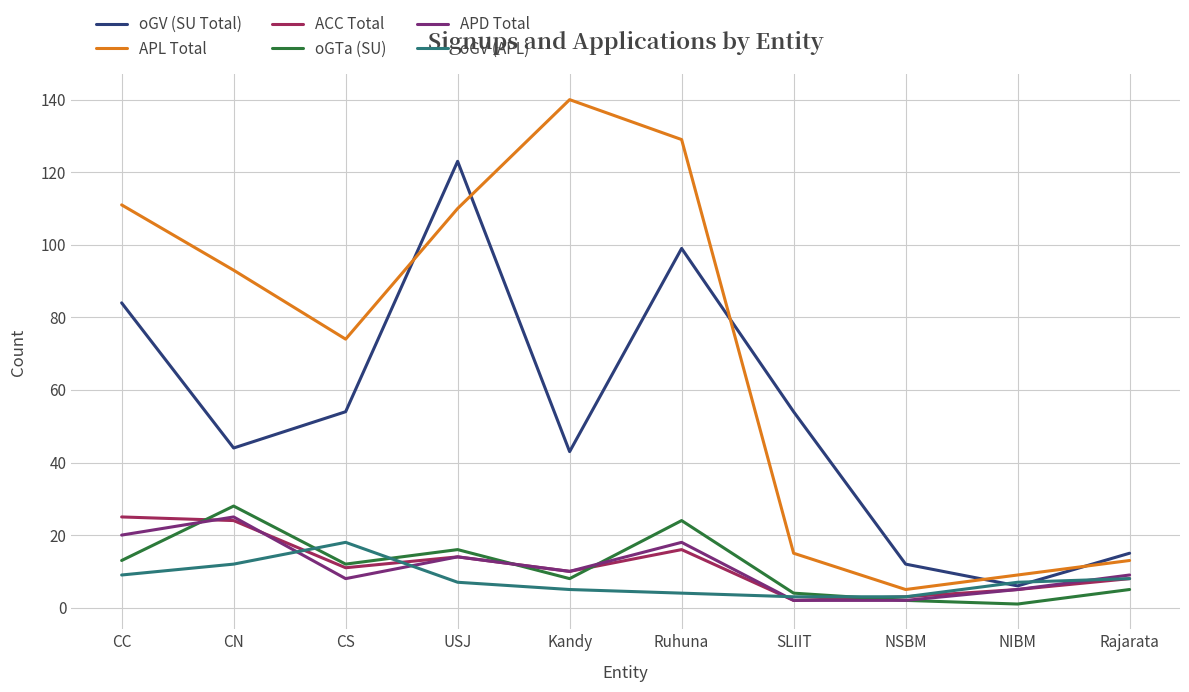

Read the ACC Total value at CN, to the nearest 10.

20